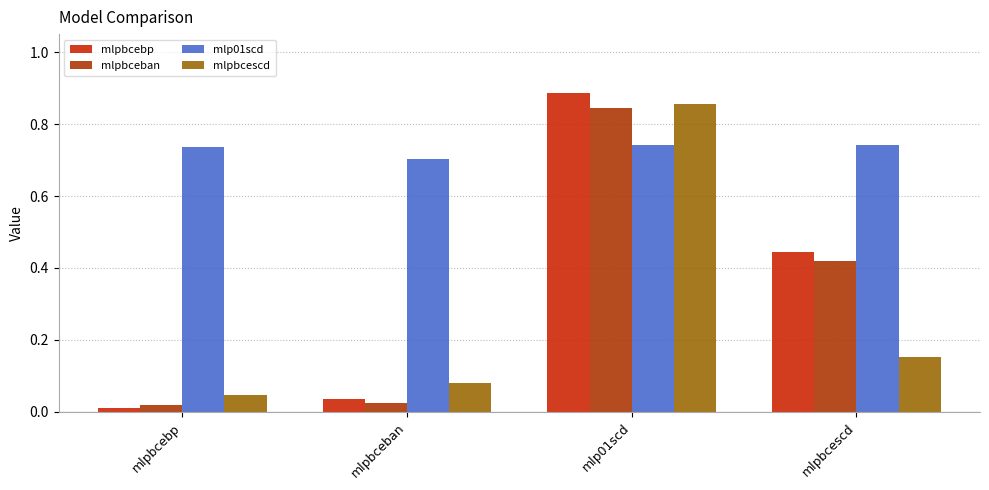

What is the label of the 3rd bar from the right?

mlpbceban